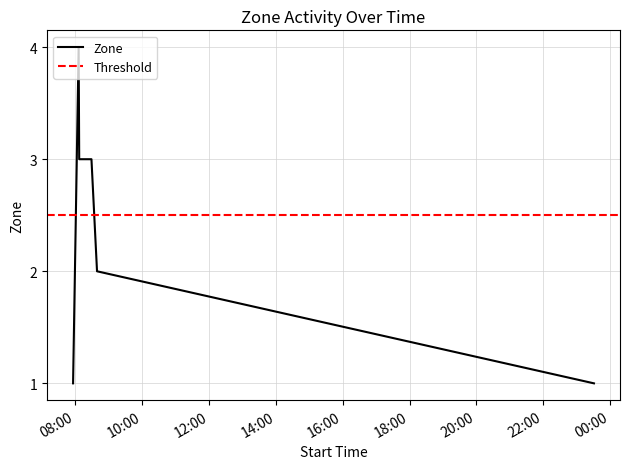

What is the difference between the second highest and second lowest values?

2